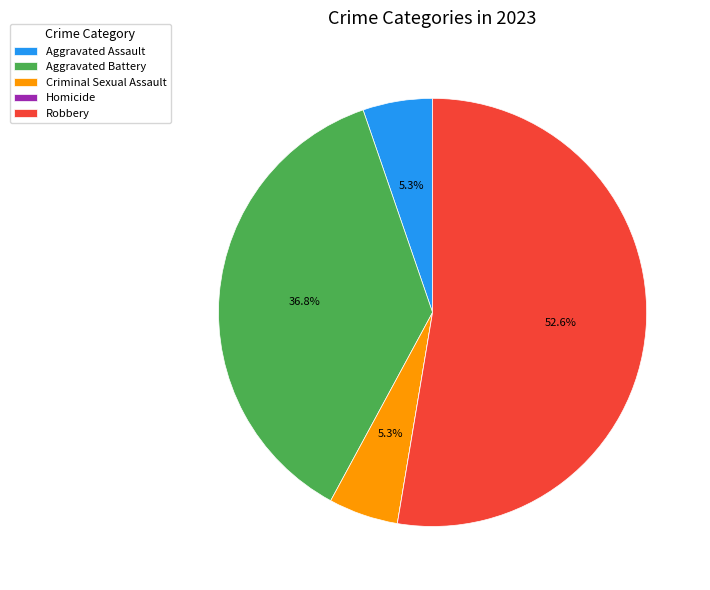

Is the sum of Robbery and Criminal Sexual Assault greater than half?

Yes